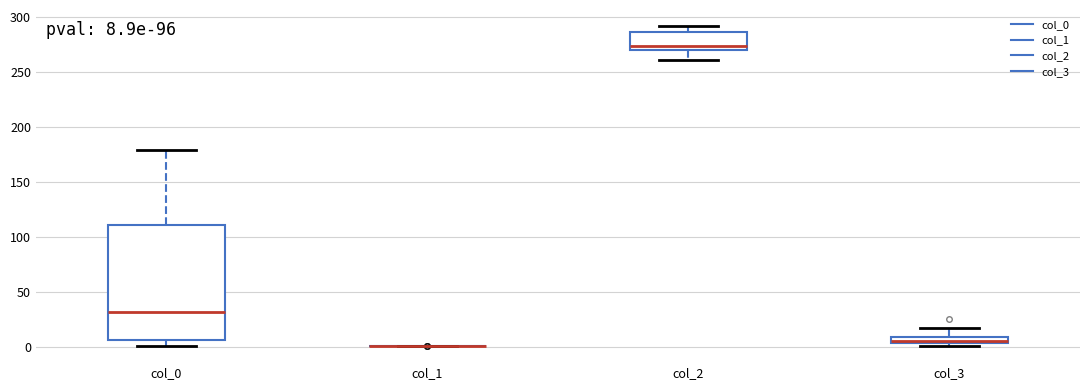

Which box is the tallest, from its lower edge to its upper edge?

col_0